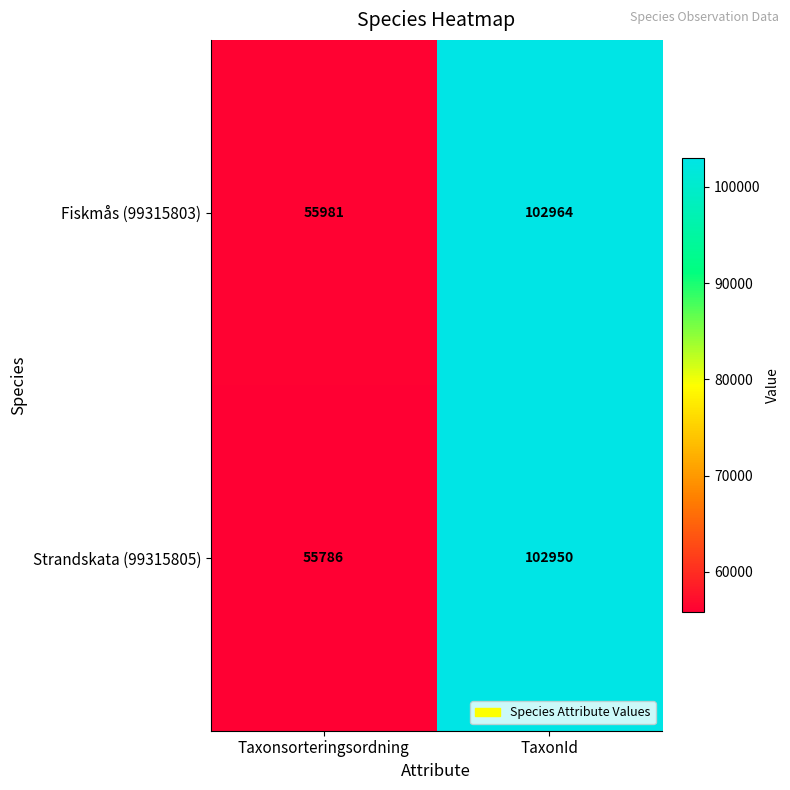

What is the difference between the highest and lowest values at Taxonsorteringsordning?

195